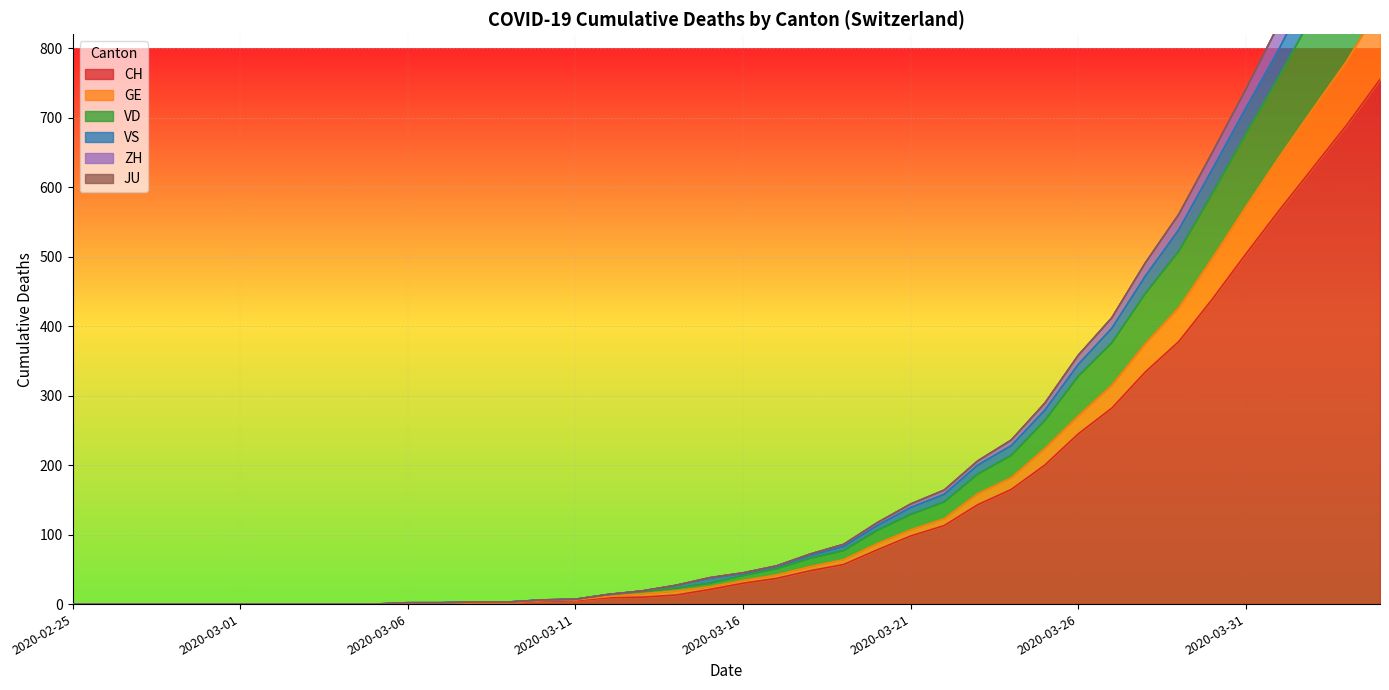

At which label is ZH closest to 563?

2020-03-29